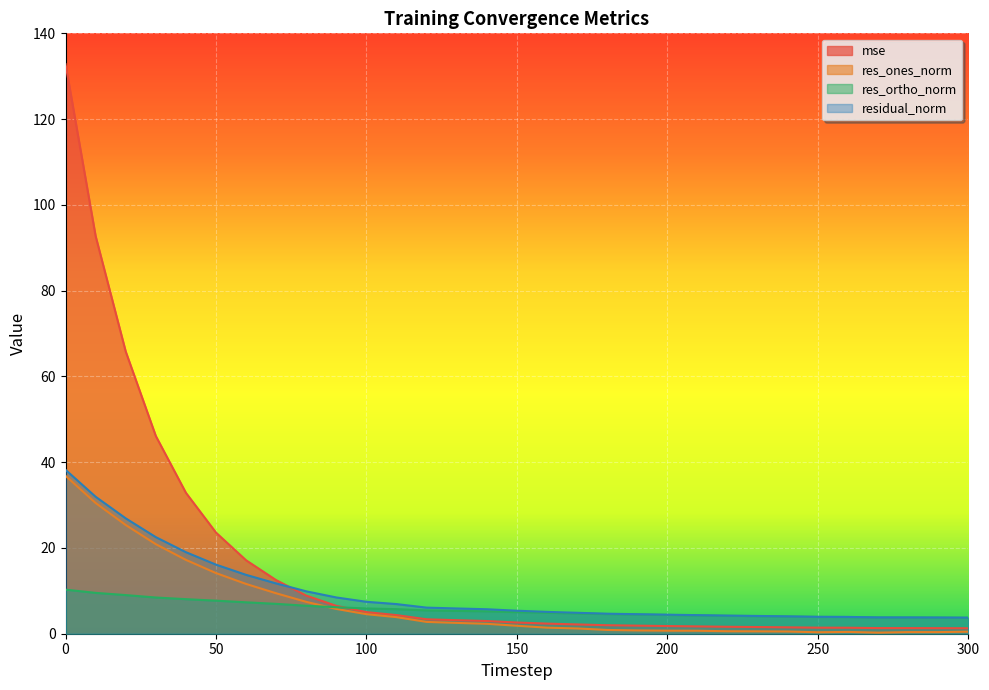

The value of mse at 220 is 1.0. True or false?

False